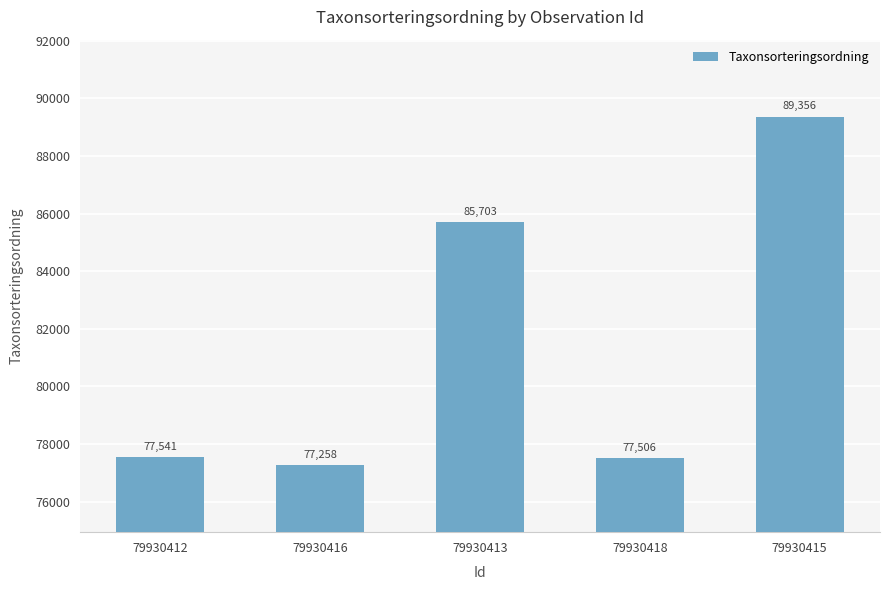

What is the label of the 5th bar from the left?

79930415